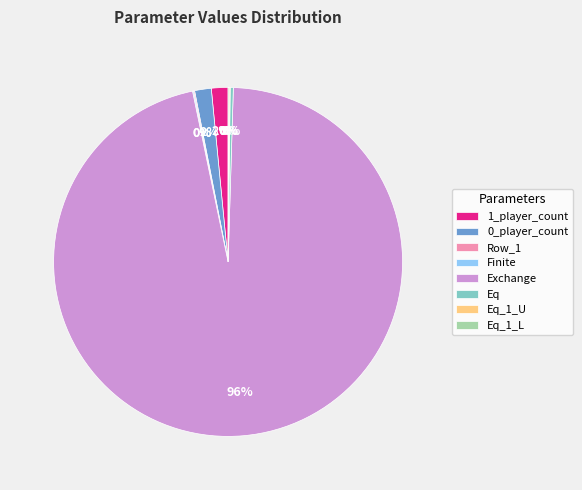

What is the largest slice in the pie chart?

Exchange